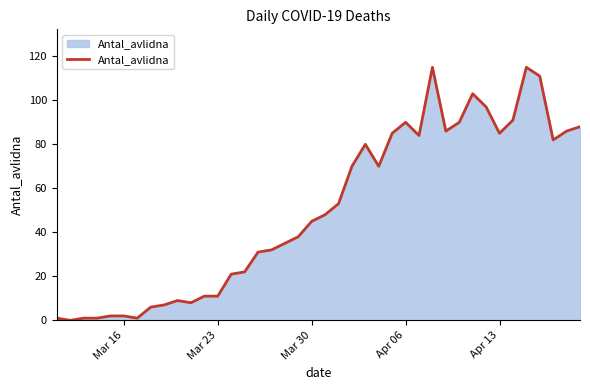

What is the maximum value shown in the chart?

115